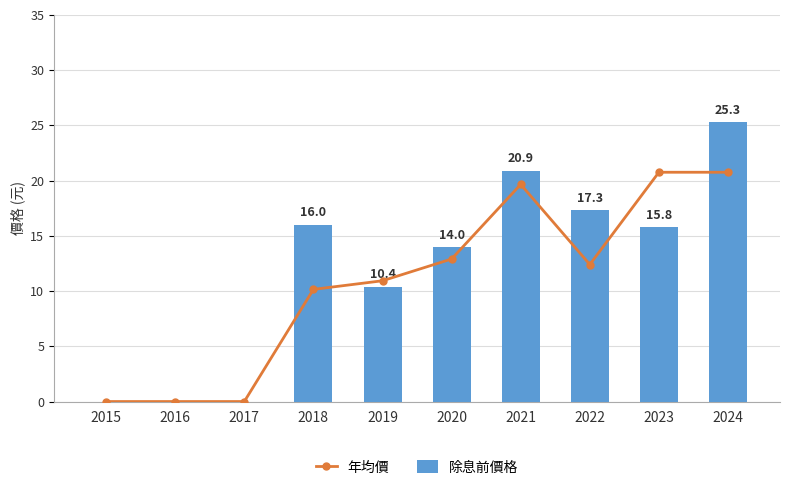

What is the difference between the highest and lowest values at 2023?

4.9